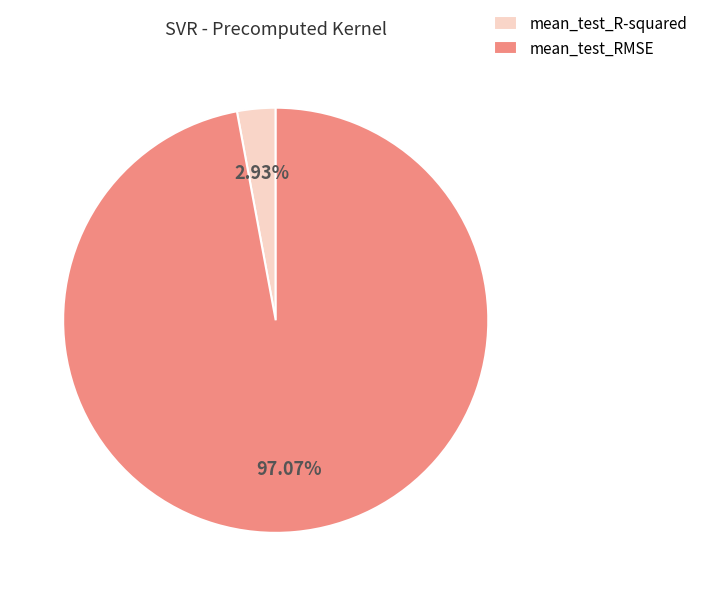

To the nearest percent, what portion does mean_test_R-squared represent?

3%